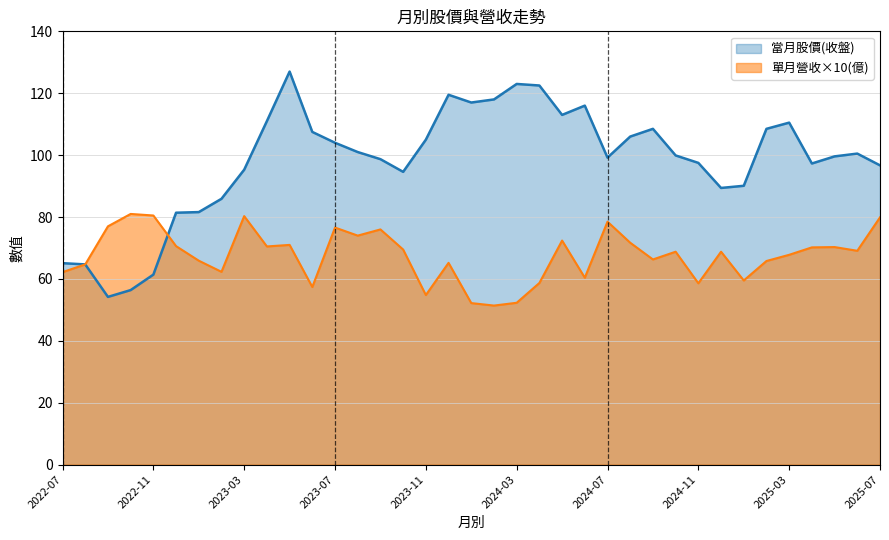

How many categories are shown in the chart?

37